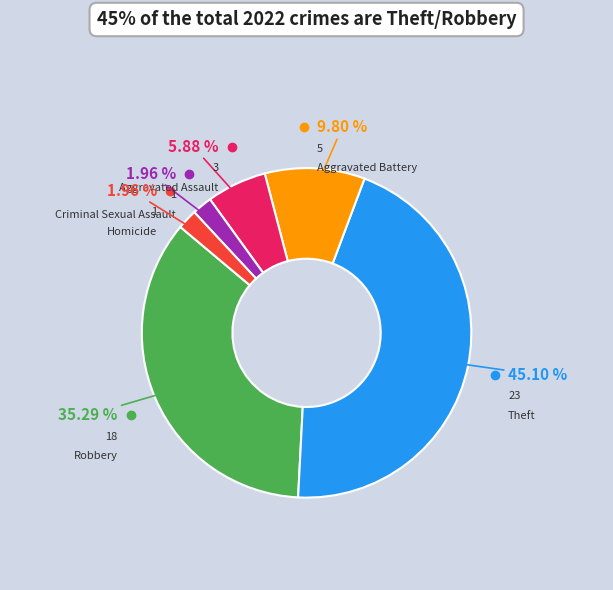

Is there a majority slice in this chart?

No